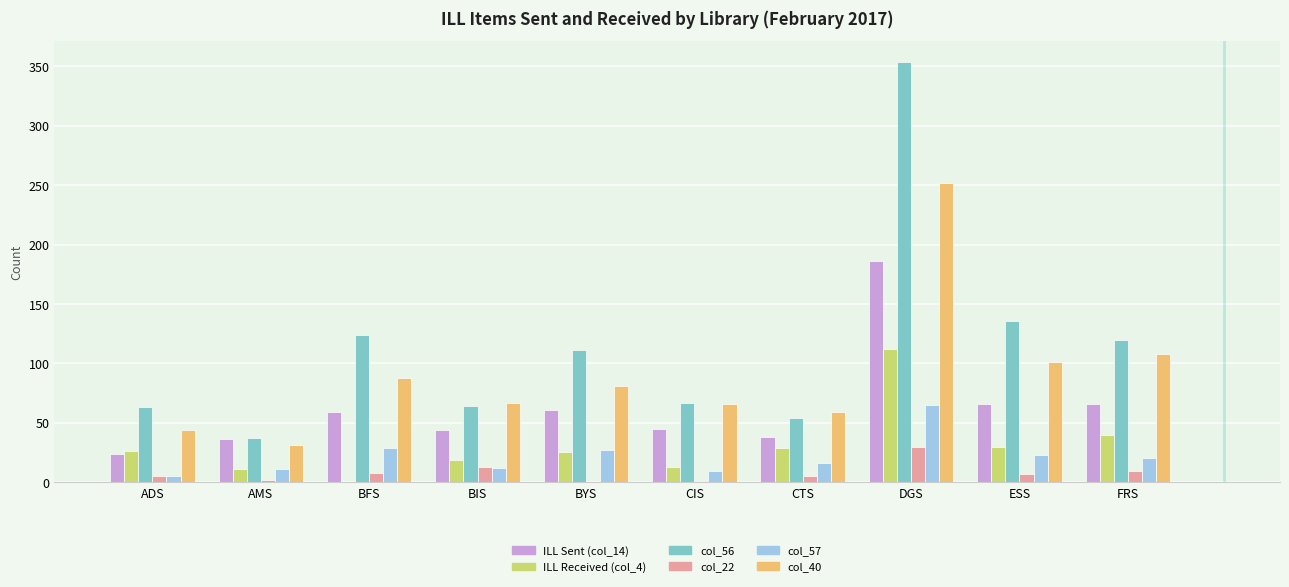

Which category has the highest value across all series?

DGS